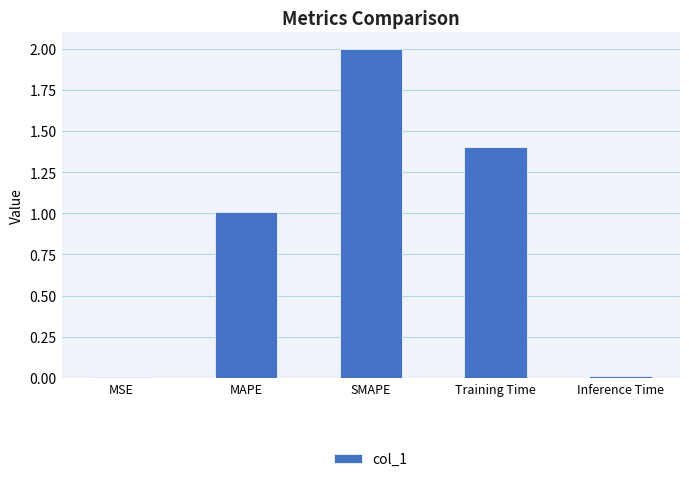

What is the maximum value shown in the chart?

2.0